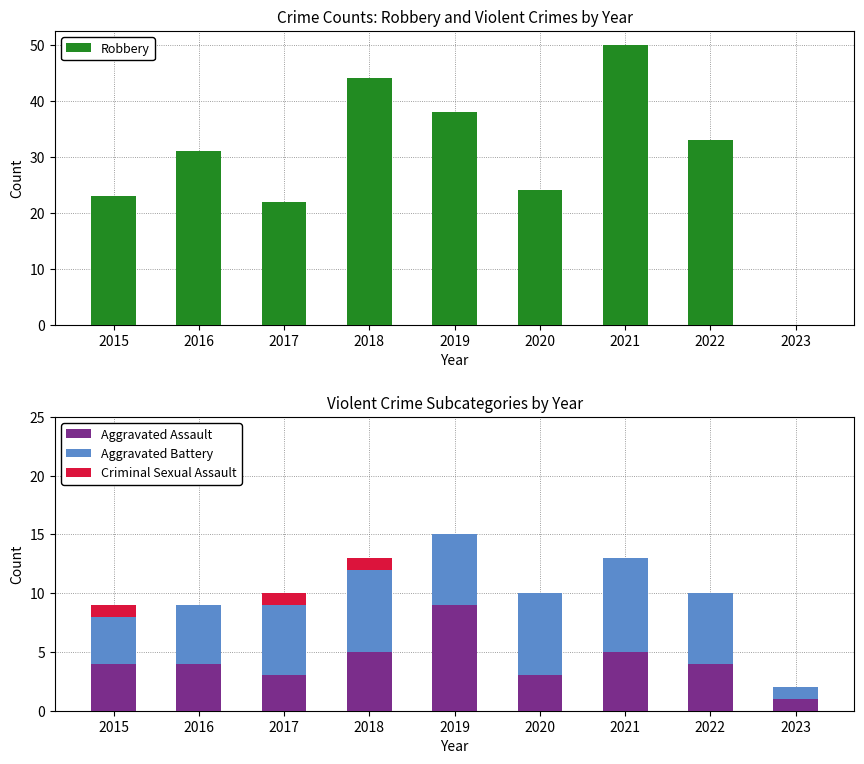

What is the sum of all Aggravated Assault values?

38